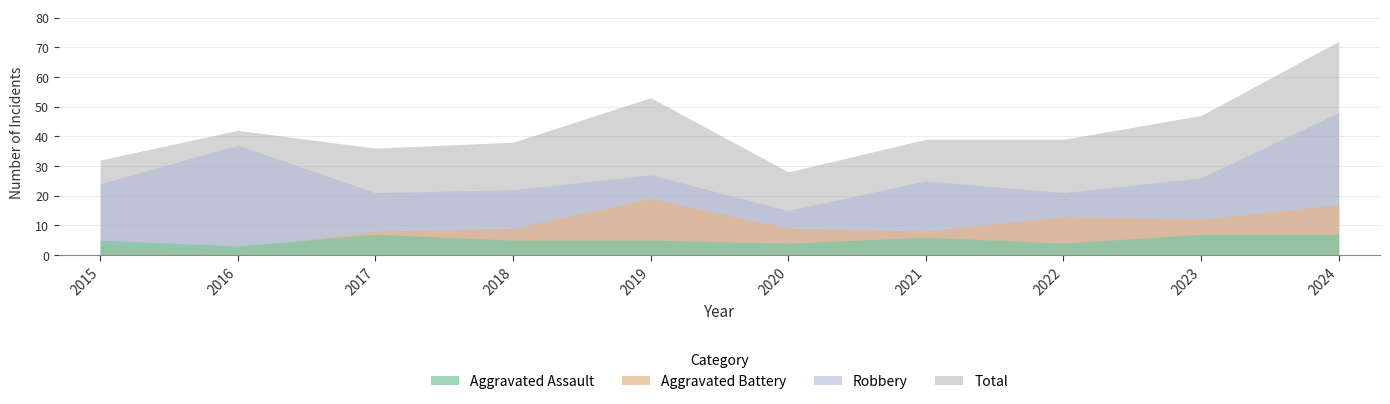

List the labels in order of Robbery value, smallest first.

2020, 2017, 2022, 2018, 2015, 2021, 2023, 2019, 2016, 2024